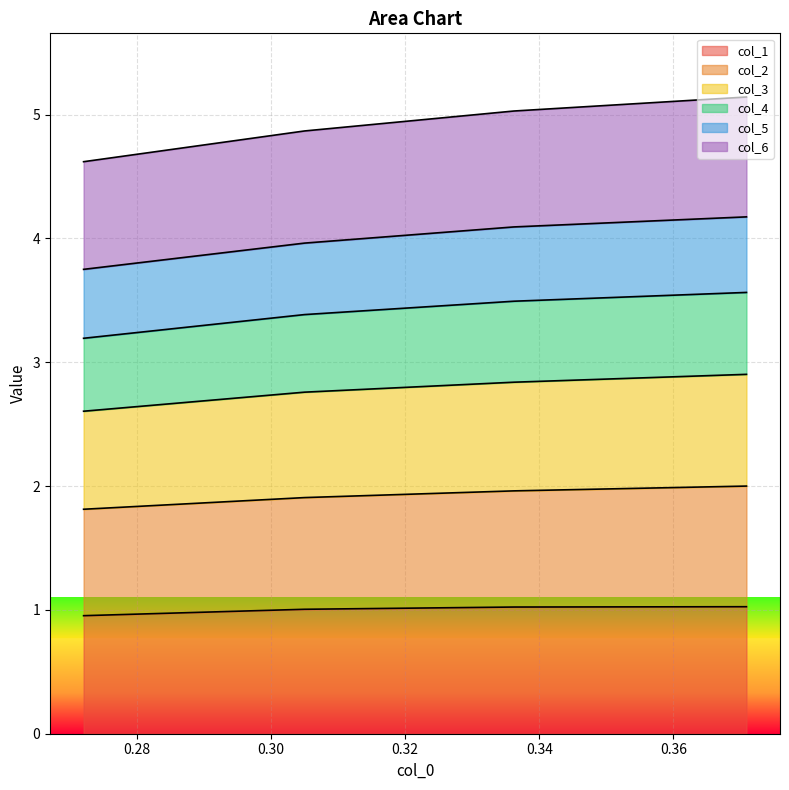

What is the minimum value for col_1?

1.0